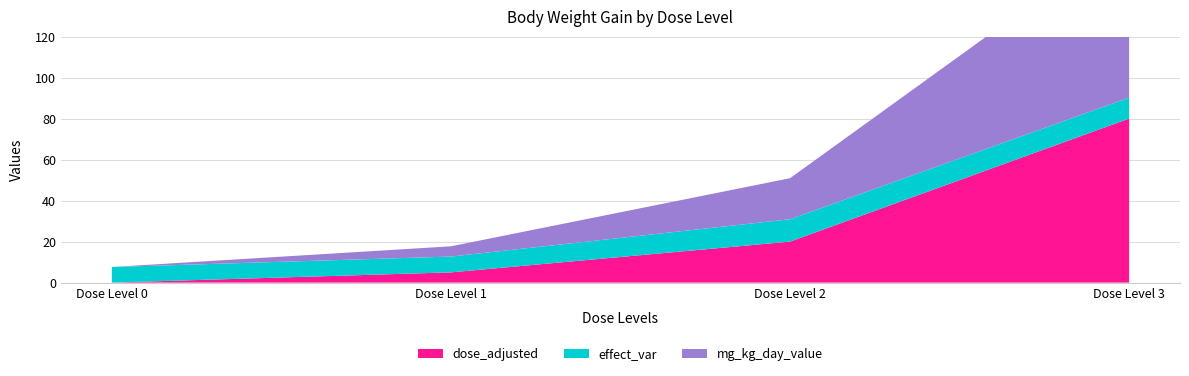

Reading right to left, extract all data points from this chart.

dose_adjusted: Dose Level 3=80.0	Dose Level 2=20.0	Dose Level 1=5.0	Dose Level 0=0.0
effect_var: Dose Level 3=10.2	Dose Level 2=10.9	Dose Level 1=7.7	Dose Level 0=7.6
mg_kg_day_value: Dose Level 3=80.0	Dose Level 2=20.0	Dose Level 1=5.0	Dose Level 0=0.0